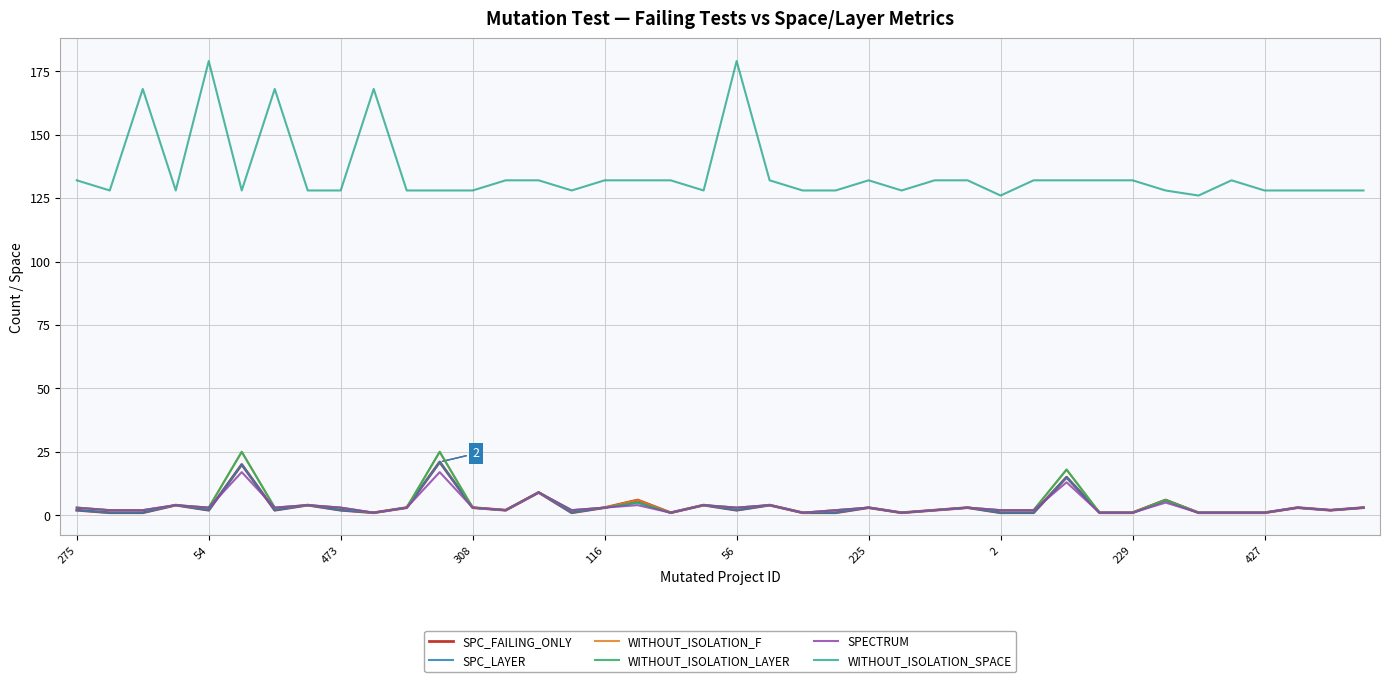

What is the highest value of the SPC_LAYER series?

21